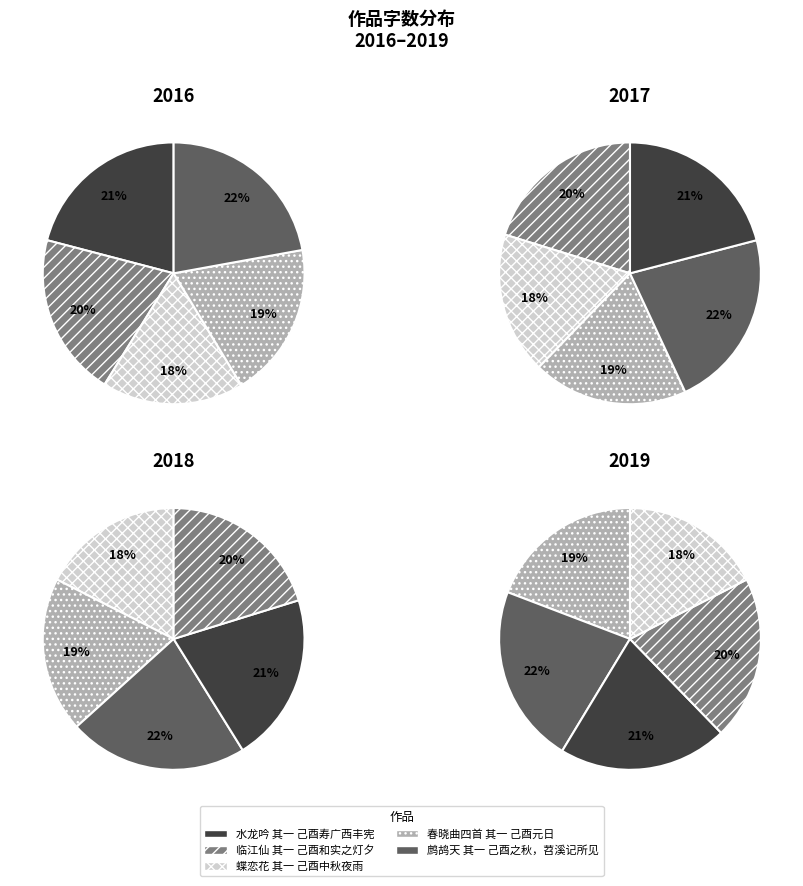

To the nearest percent, what is the difference between the 鹧鸪天 其一 己酉之秋，苕溪记所见 and 蝶恋花 其一 己酉中秋夜雨 slice percentages?

5%